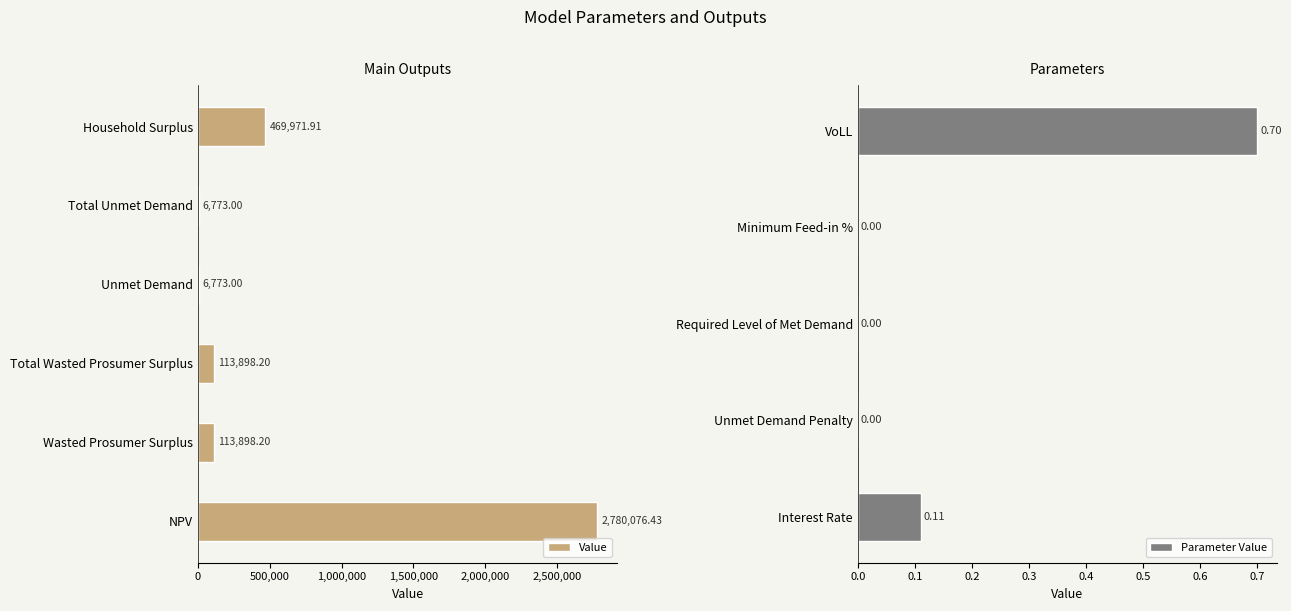

List the labels in order of value, smallest first.

Unmet Demand Penalty, Required Level of Met Demand, Minimum Feed-in %, Interest Rate, VoLL, Unmet Demand, Total Unmet Demand, Wasted Prosumer Surplus, Total Wasted Prosumer Surplus, Household Surplus, NPV